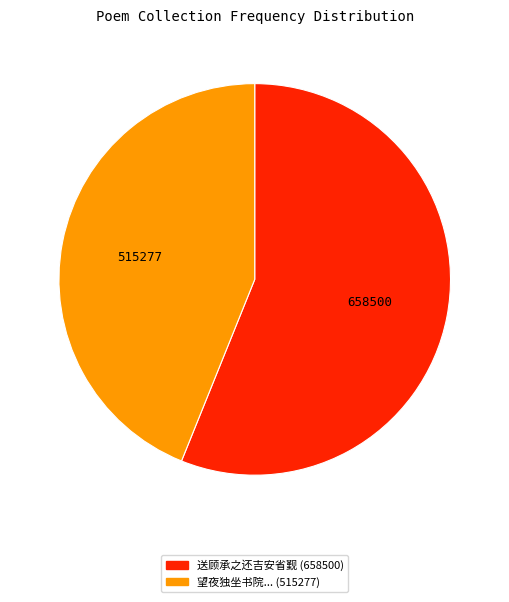

Is there any slice that represents more than half of the pie?

Yes